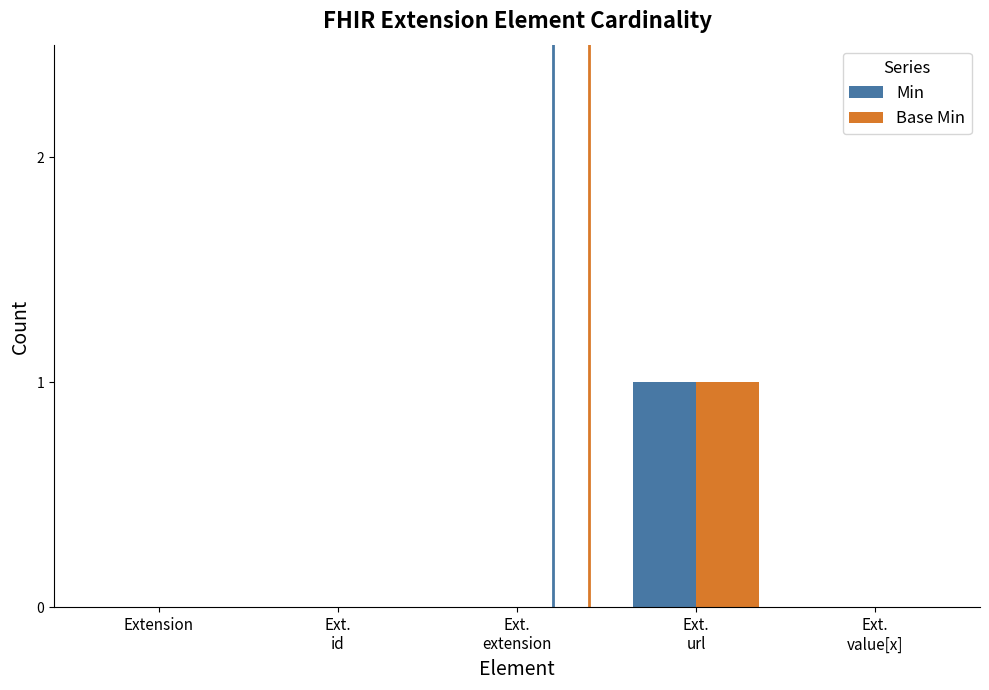

The Base Min series shows 0 at Extension. True or false?

True